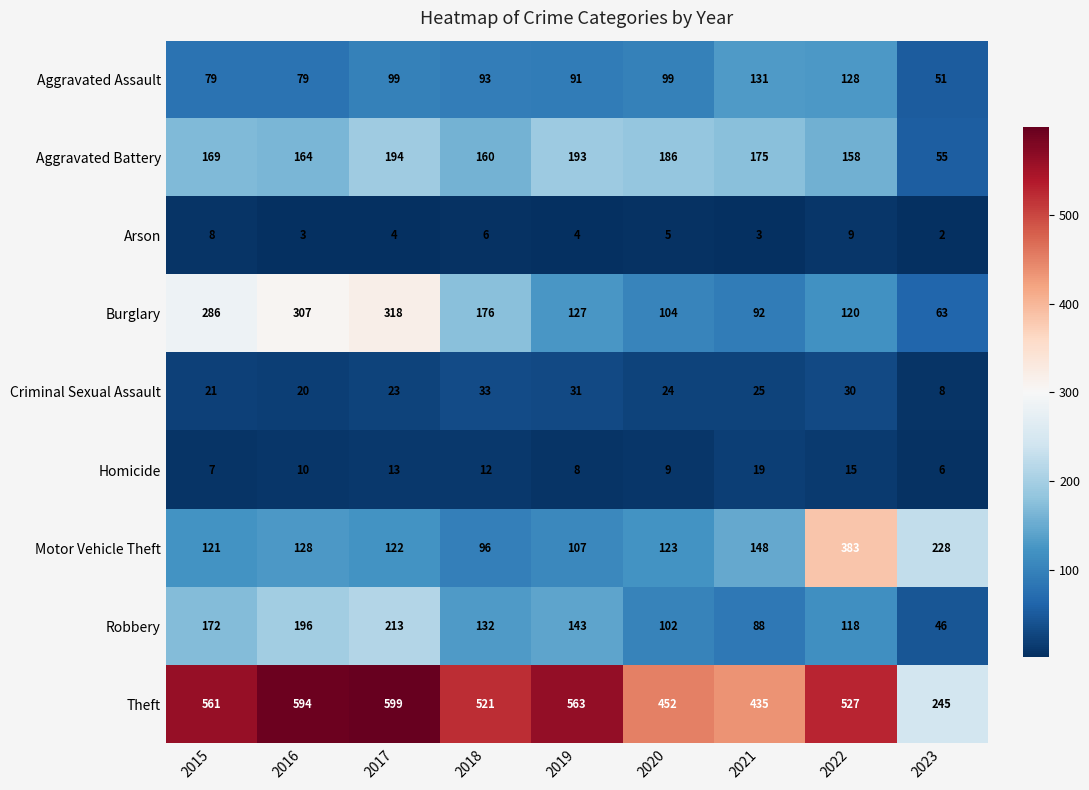

What is the average value of the Robbery series?

134